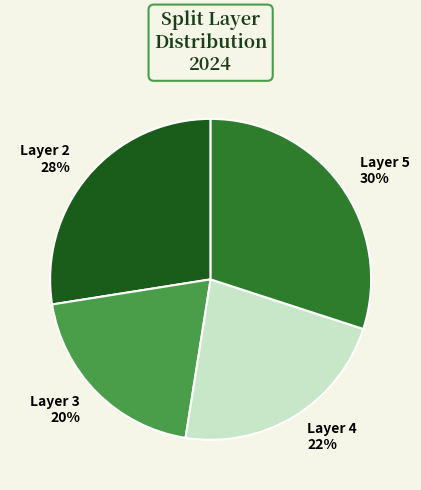

What is the ratio of the value at Layer 3 to the value at Layer 2?

0.7